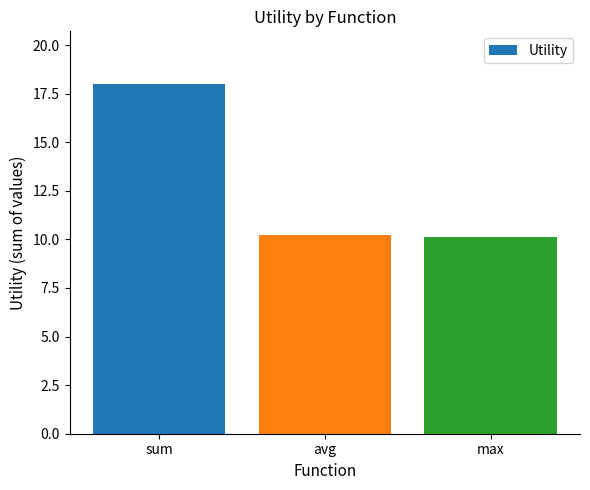

What is the value of the 3rd bar from the left?

10.1